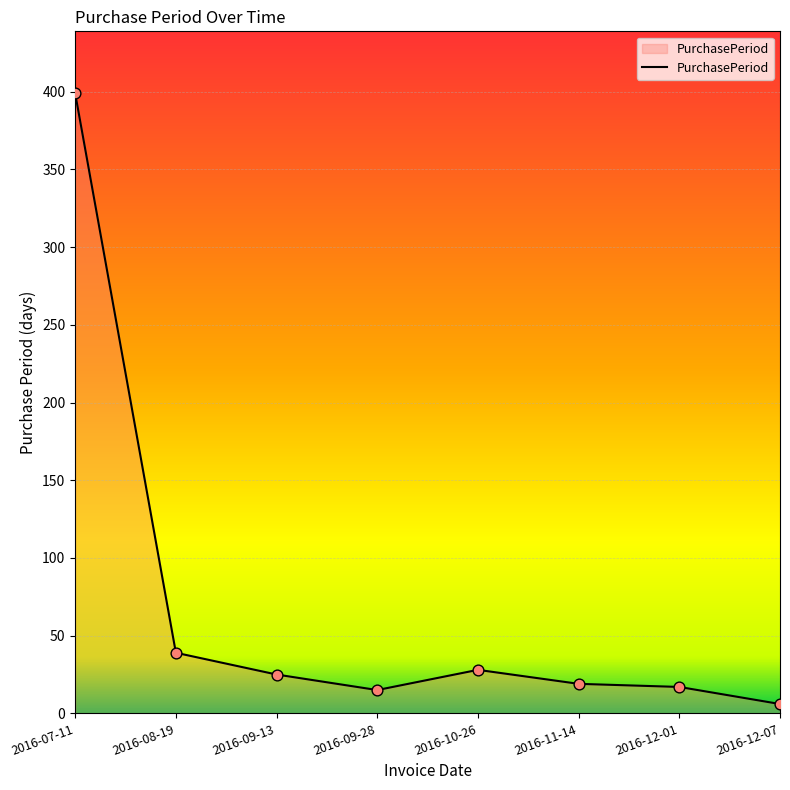

Approximately how many times larger is the value at 2016-12-07 compared to 2016-12-01?

0.4